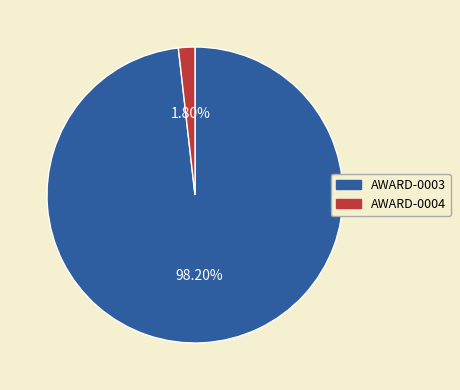

The AWARD-0004 slice represents 14% of the pie. True or false?

False